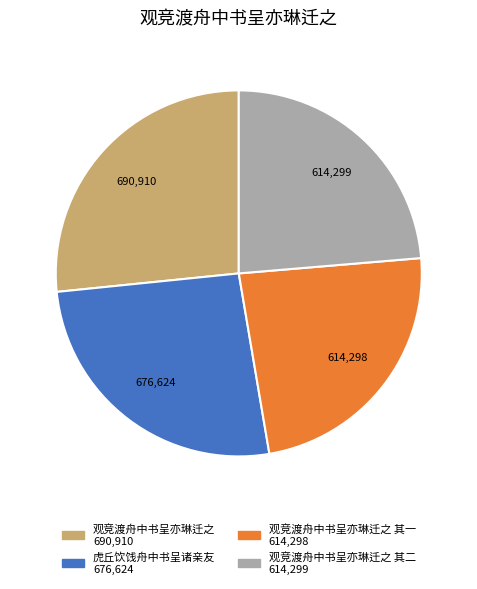

Is there a majority slice in this chart?

No